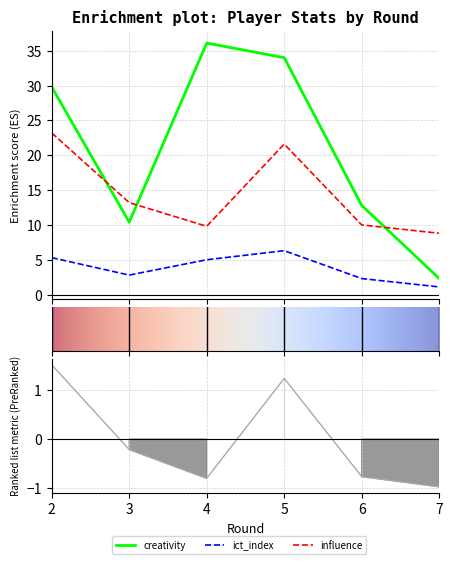

How many values in the ict_index series exceed 5?

2